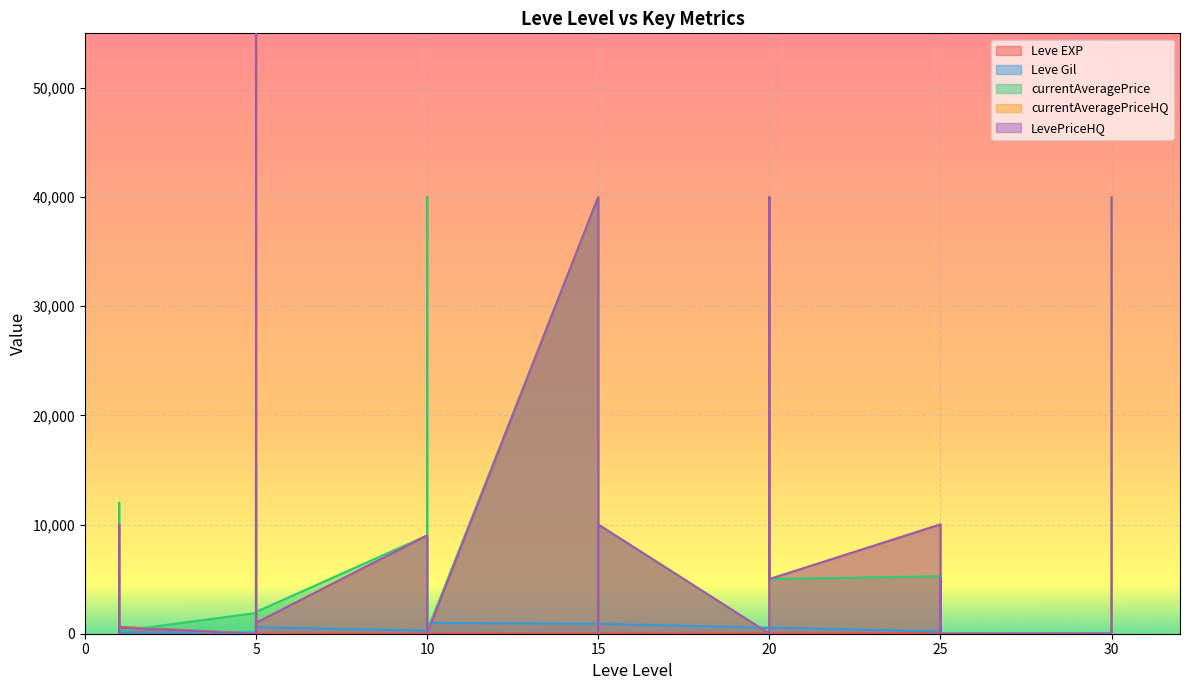

Which category has the lowest value in the currentAveragePrice series?

10